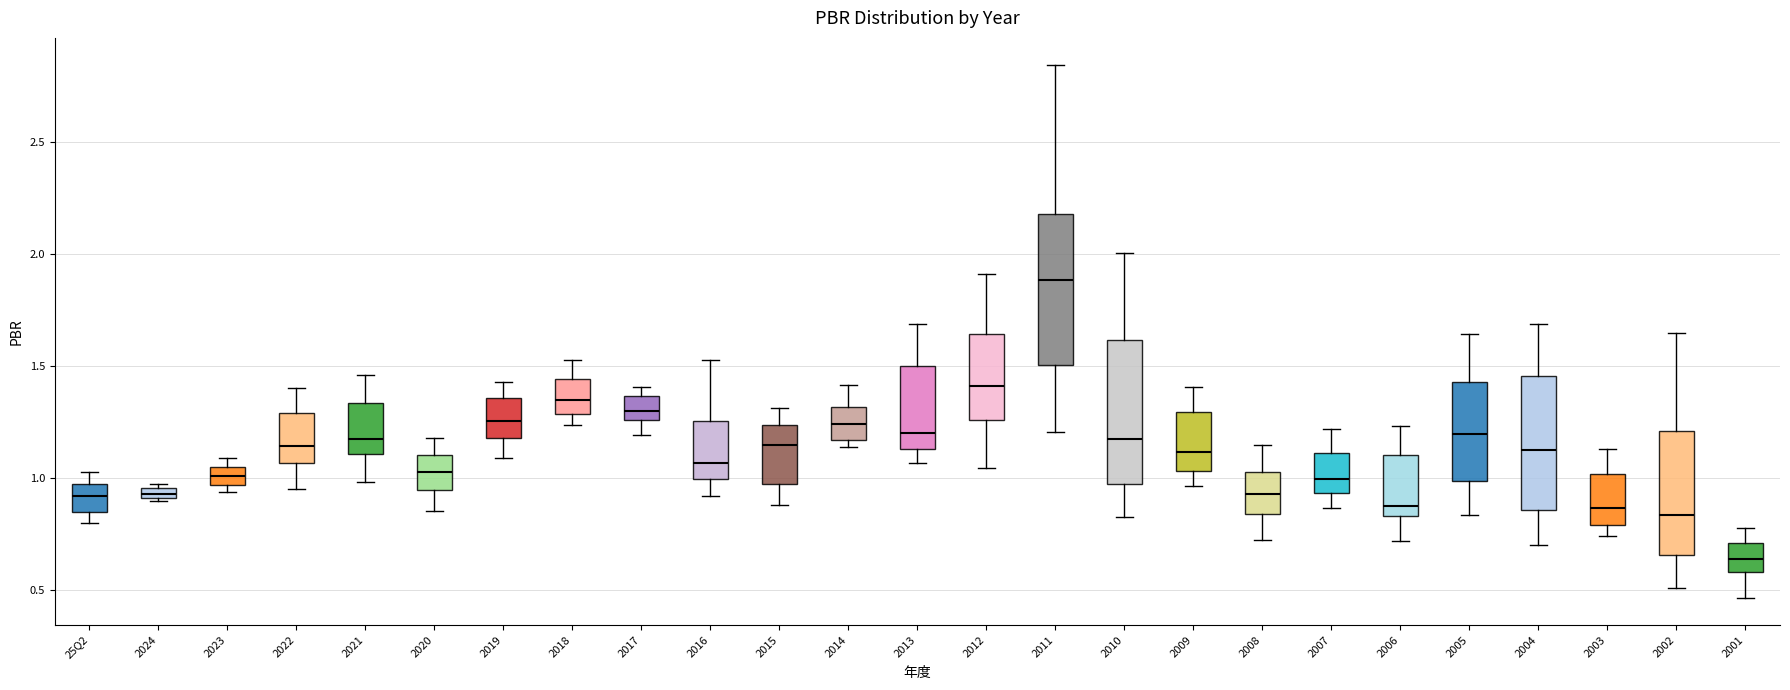

Which box has the lowest median line?

2001